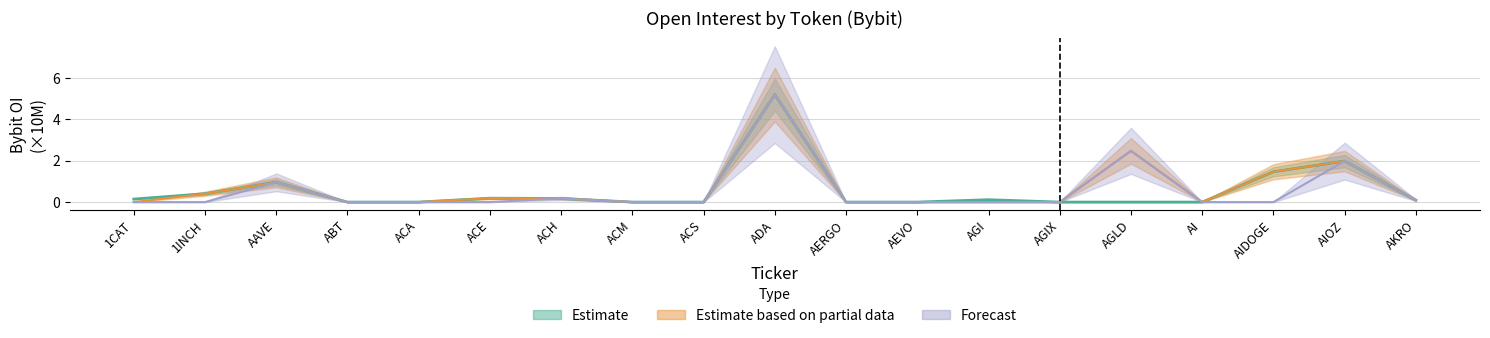

Rank the series by their maximum value, from lowest to highest.

Estimate, Estimate based on partial data, Forecast